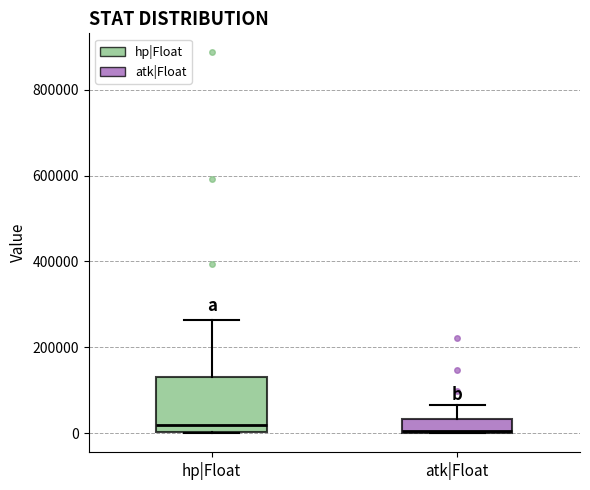

Where is the lower edge of the box for hp|Float on the y-axis? The values are not printed on the chart, so give them approximately, as read against the axis.

0